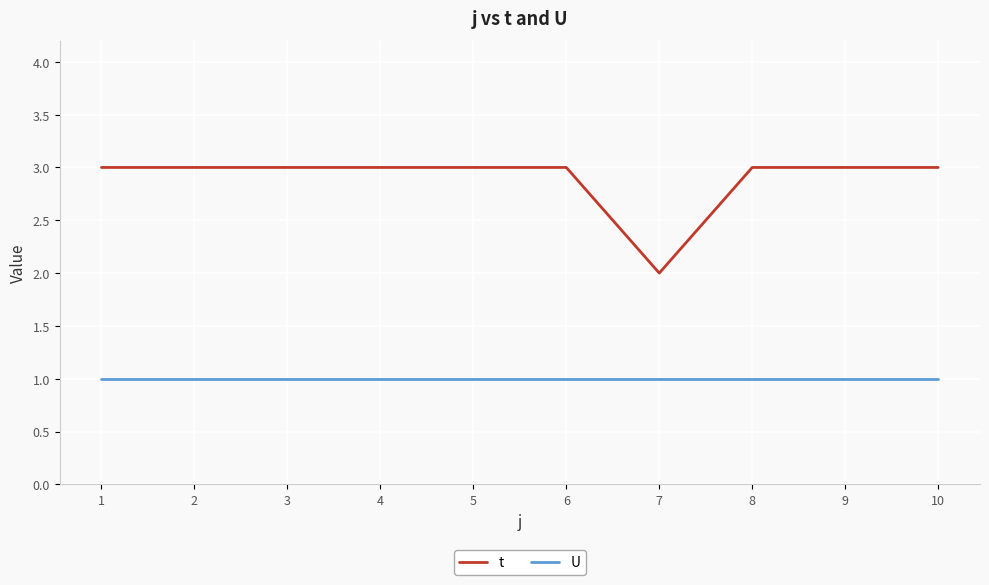

Which series has the largest range (max minus min)?

t